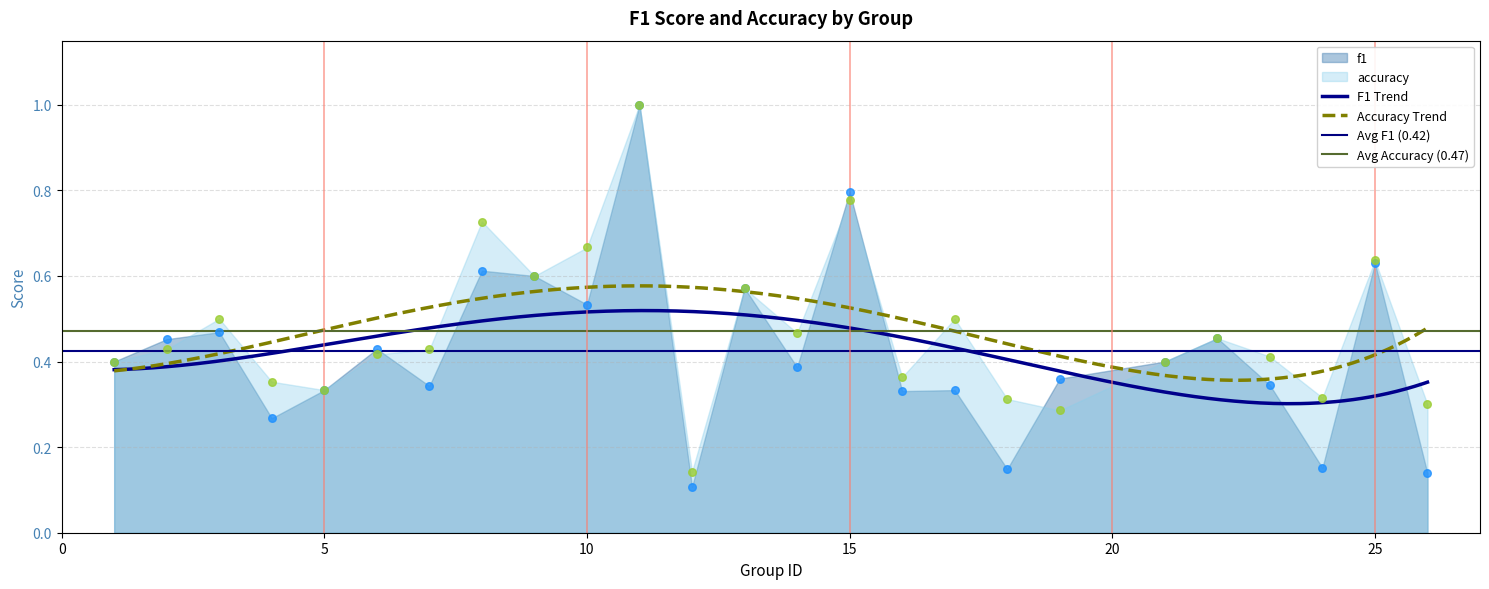

Which series has the widest spread of Y values?

f1